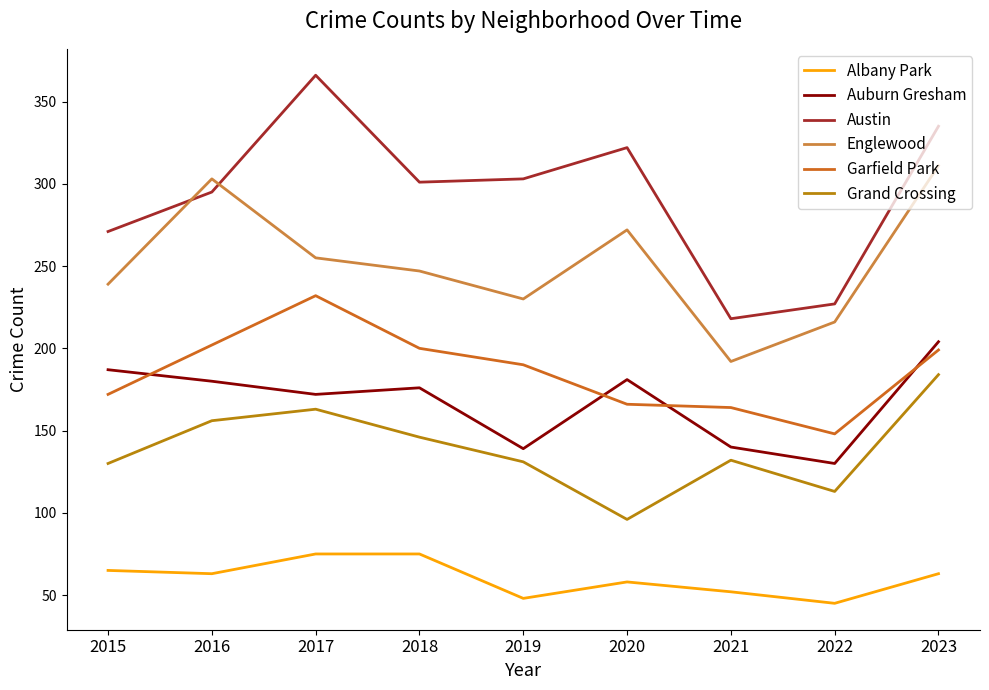

What is the difference between the Grand Crossing values at 2023 and 2021?

52